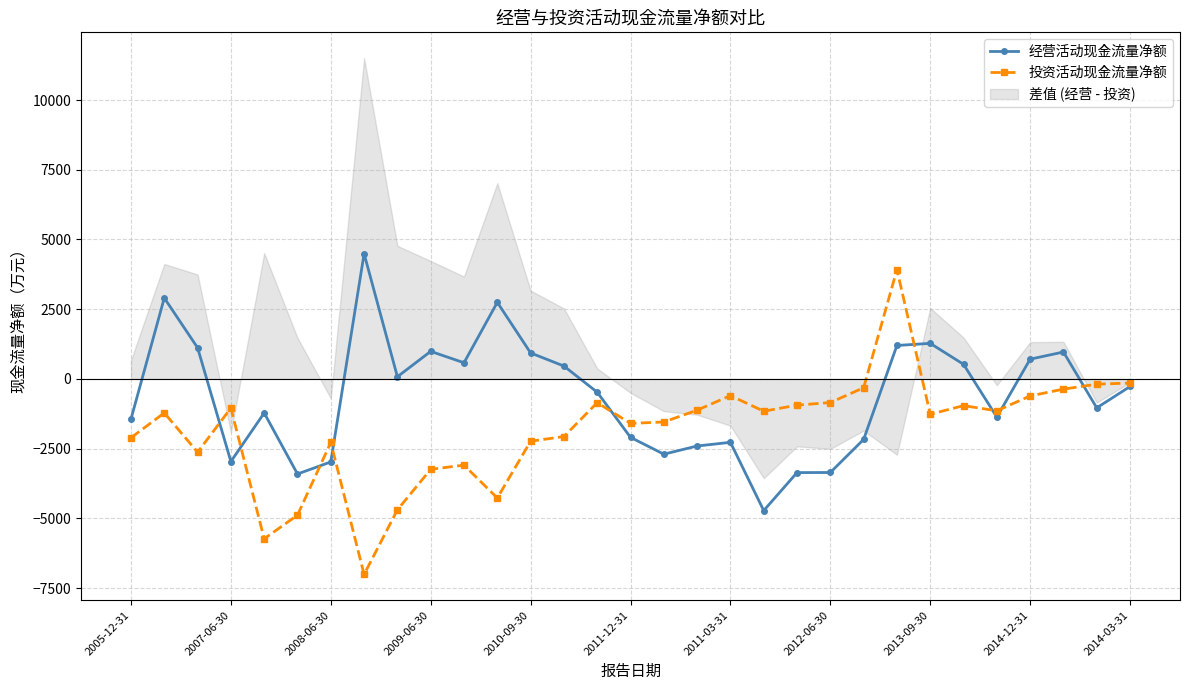

What position from the right is 16?

15